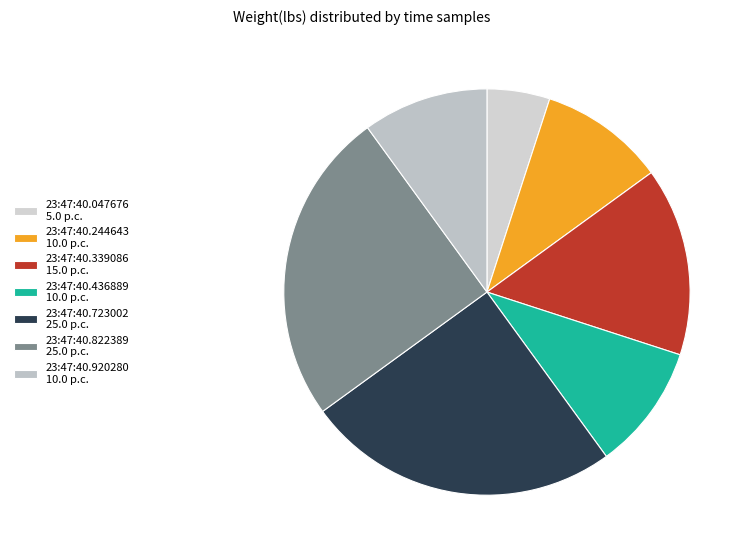

Is there a majority slice in this chart?

No